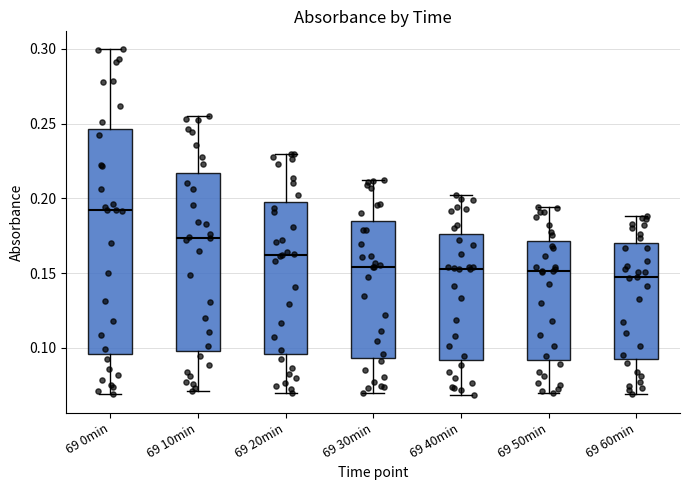

Reading left to right, transcribe this box plot: for each box, give where its median line is, the range the box spans, and where its two whiskers end, as read against the y-axis. The values are not printed on the chart, so give them approximately, as read against the axis.

69 0min: median 0.190, box 0.095 to 0.245, whiskers 0.070 to 0.300
69 10min: median 0.175, box 0.100 to 0.215, whiskers 0.070 to 0.255
69 20min: median 0.160, box 0.095 to 0.200, whiskers 0.070 to 0.230
69 30min: median 0.155, box 0.095 to 0.185, whiskers 0.070 to 0.210
69 40min: median 0.155, box 0.090 to 0.175, whiskers 0.070 to 0.200
69 50min: median 0.150, box 0.090 to 0.170, whiskers 0.070 to 0.195
69 60min: median 0.145, box 0.095 to 0.170, whiskers 0.070 to 0.190